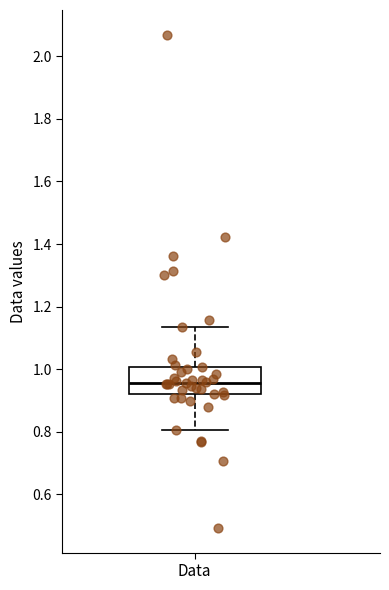

Where does the median line of the box for Data sit on the y-axis? The values are not printed on the chart, so give them approximately, as read against the axis.

0.96